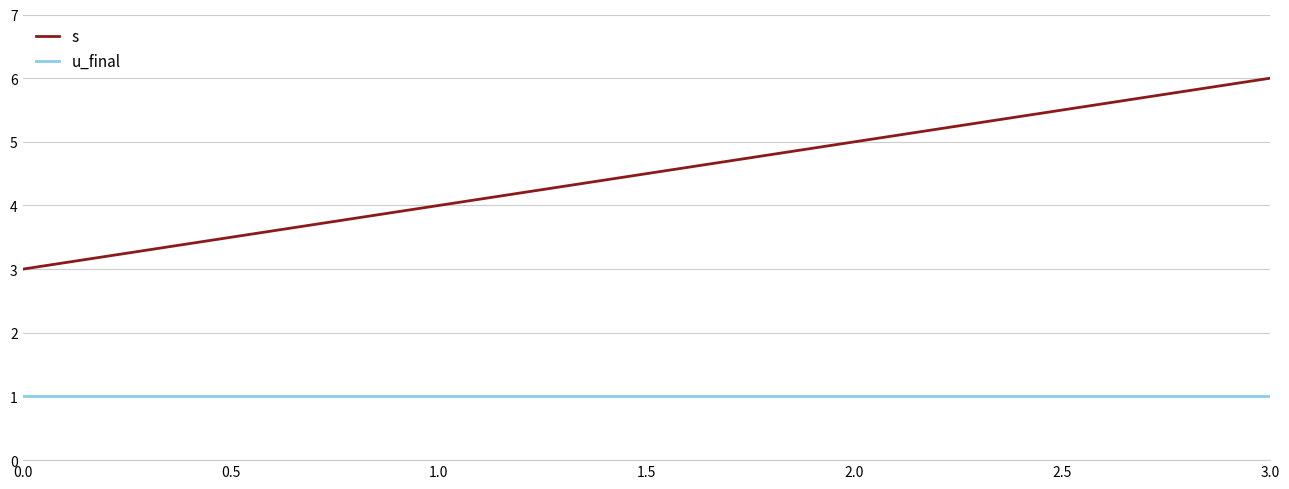

True or false: u_final and s intersect in this chart.

False